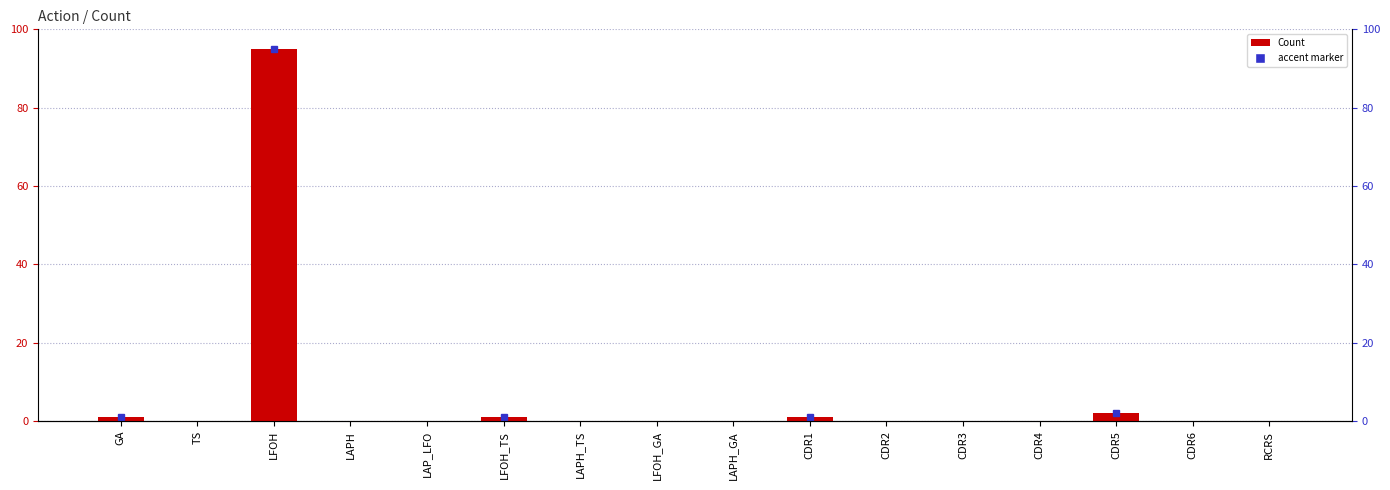

Reading right to left, extract all data points from this chart.

RCRS=0	CDR6=0	CDR5=2	CDR4=0	CDR3=0	CDR2=0	CDR1=1	LAPH_GA=0	LFOH_GA=0	LAPH_TS=0	LFOH_TS=1	LAP_LFO=0	LAPH=0	LFOH=95	TS=0	GA=1